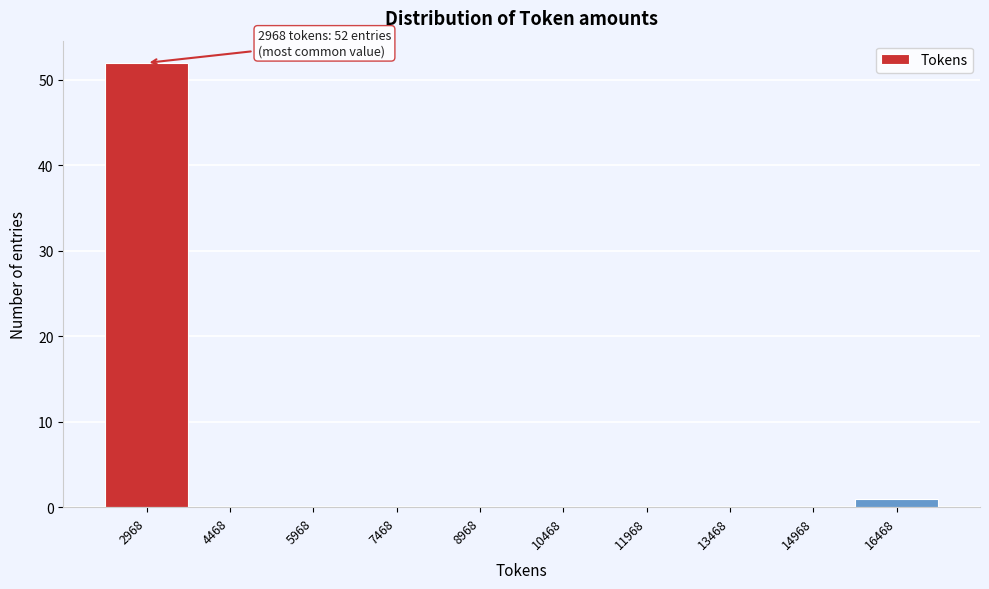

Reading left to right, transcribe all the data shown in this chart.

2968=52	4468=0	5968=0	7468=0	8968=0	10468=0	11968=0	13468=0	14968=0	16468=1